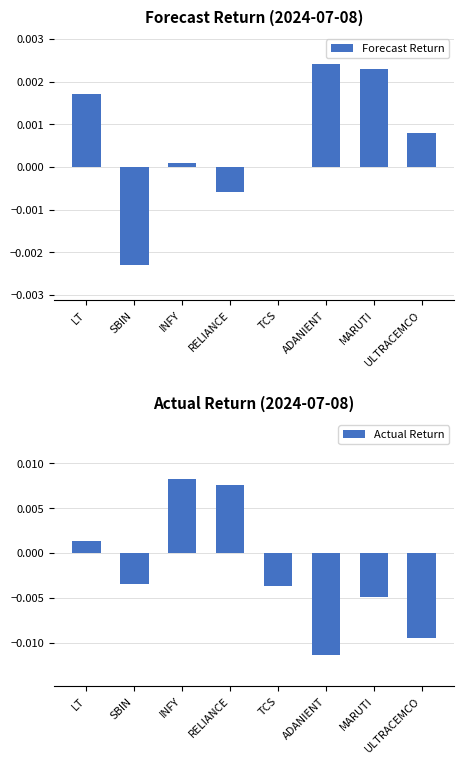

List the labels in order of Forecast Return value, largest first.

ADANIENT, MARUTI, LT, ULTRACEMCO, INFY, TCS, RELIANCE, SBIN